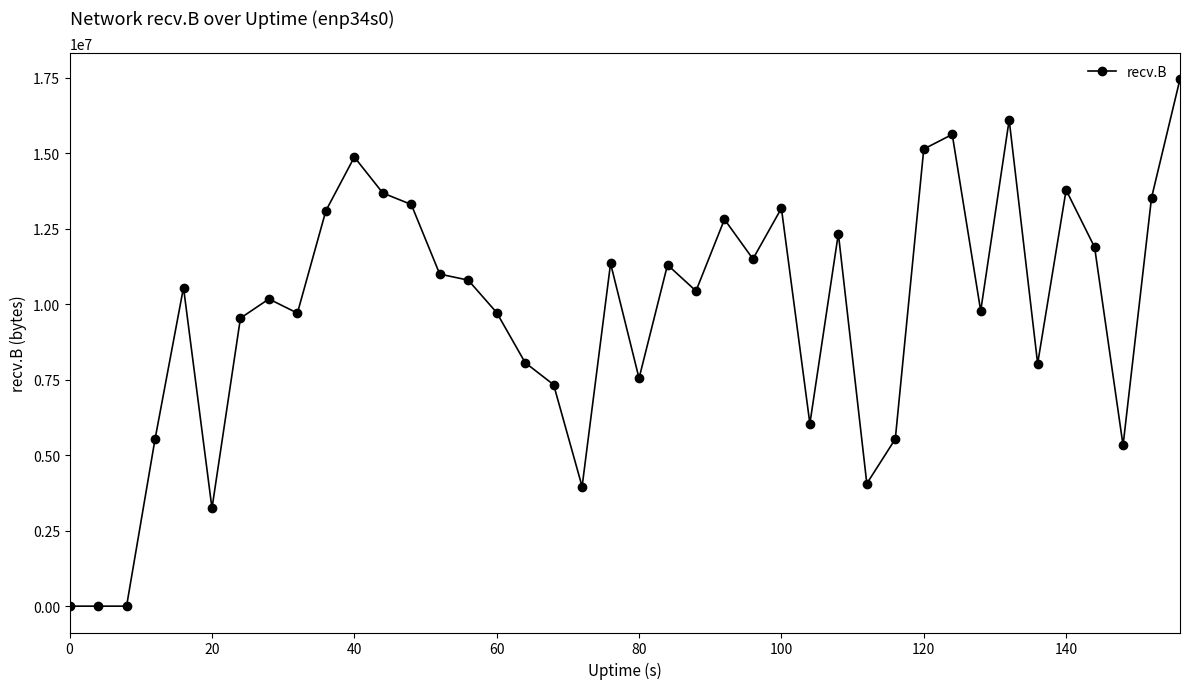

True or false: the data has more than 0 interior local peaks.

True